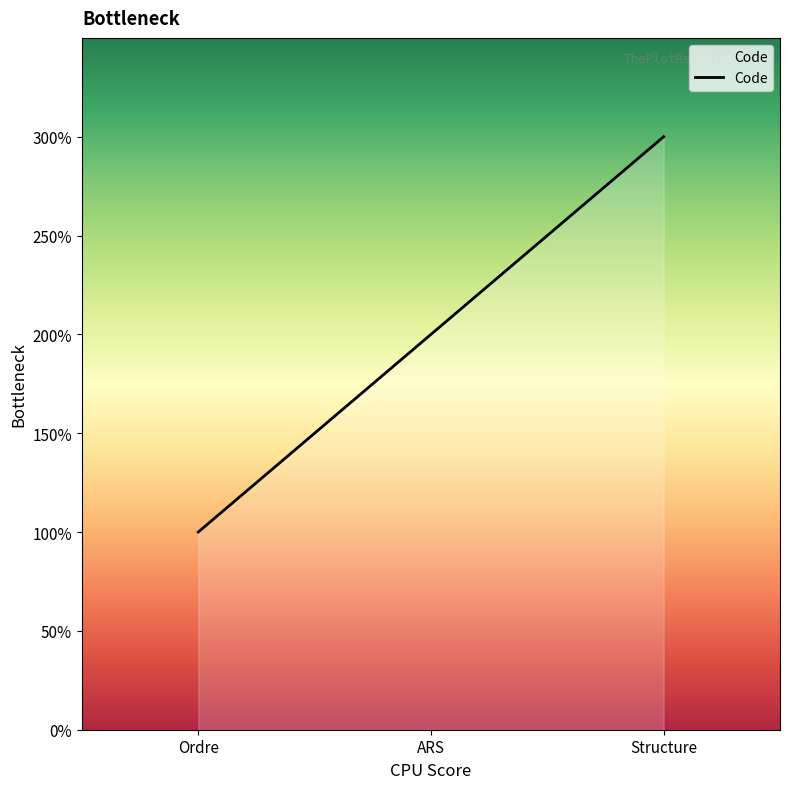

Is this an area chart (filled region under the line)?

Yes